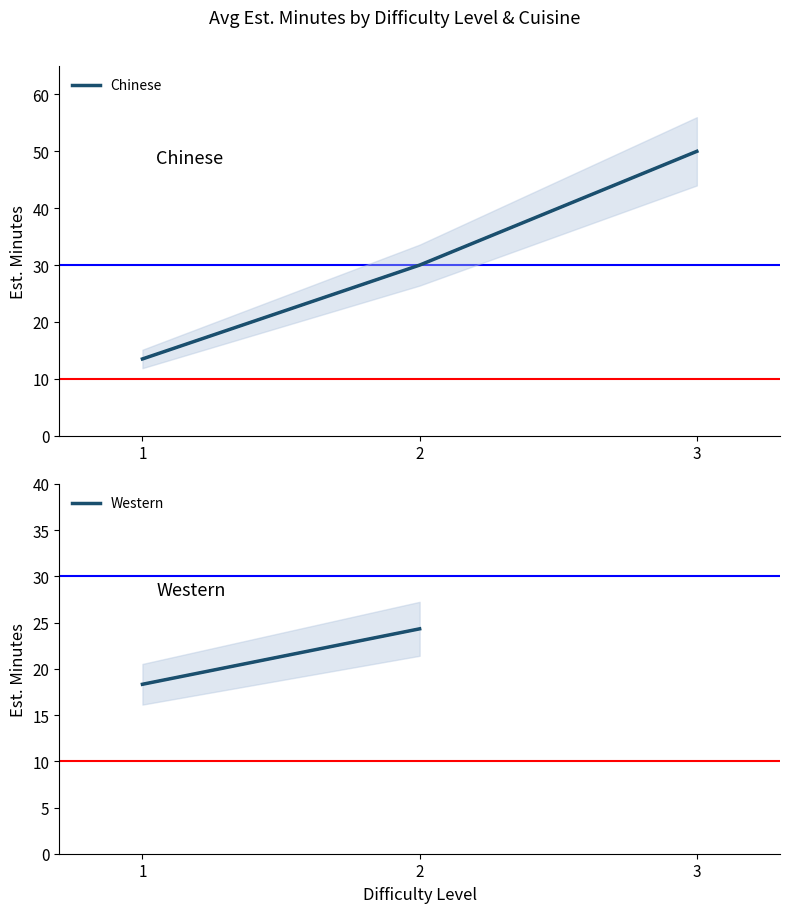

Where do Chinese and Western first cross each other?

1 and 2